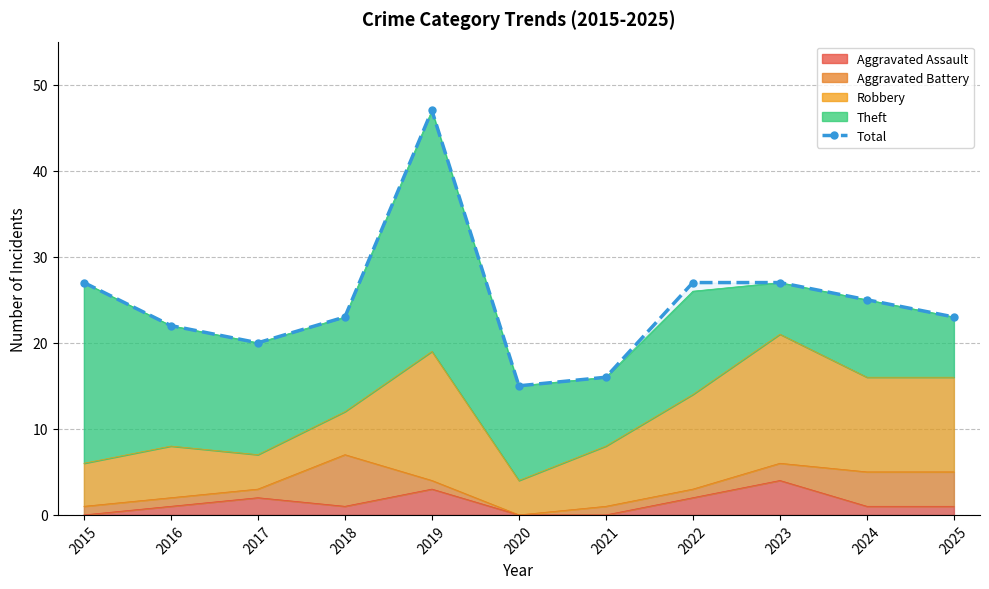

At which category does the chart reach its minimum across all series?

2020